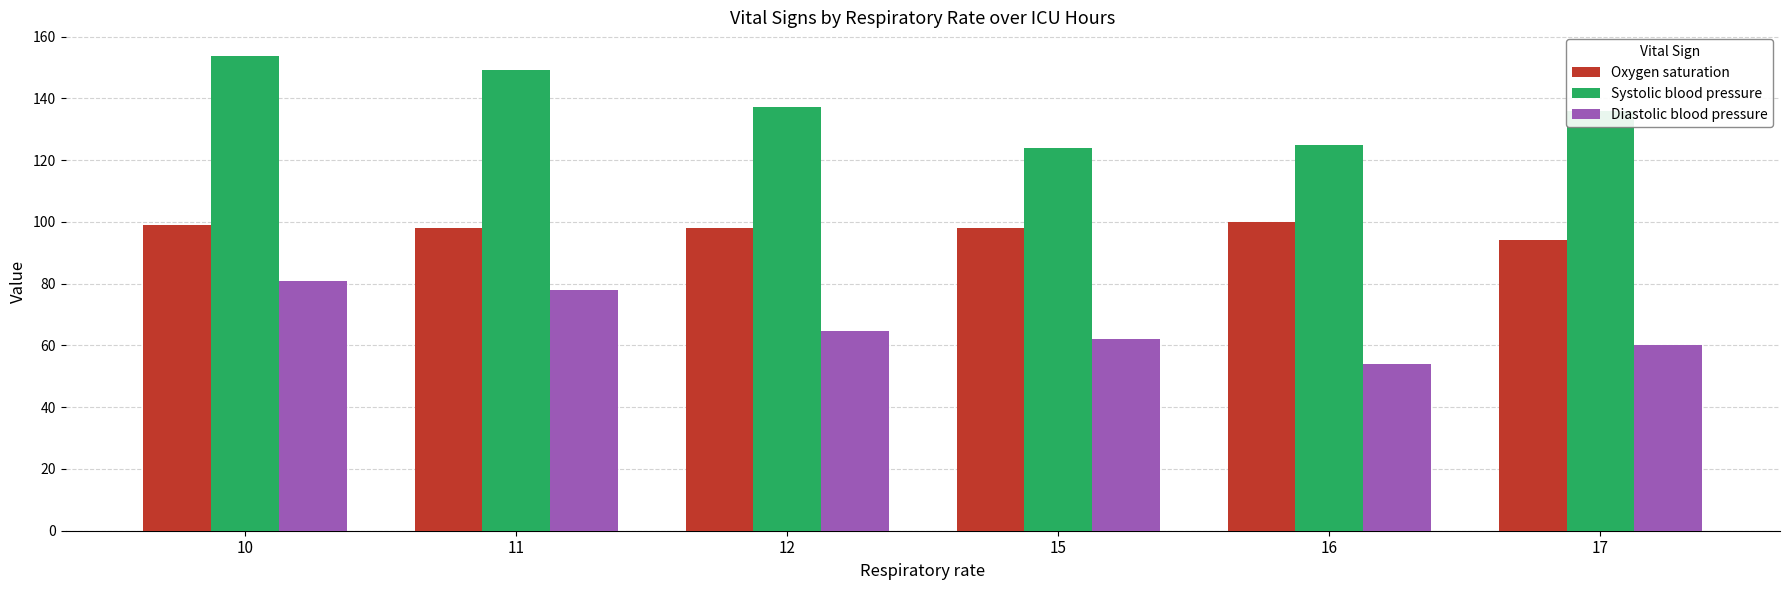

Which series has the largest range (max minus min)?

Systolic blood pressure